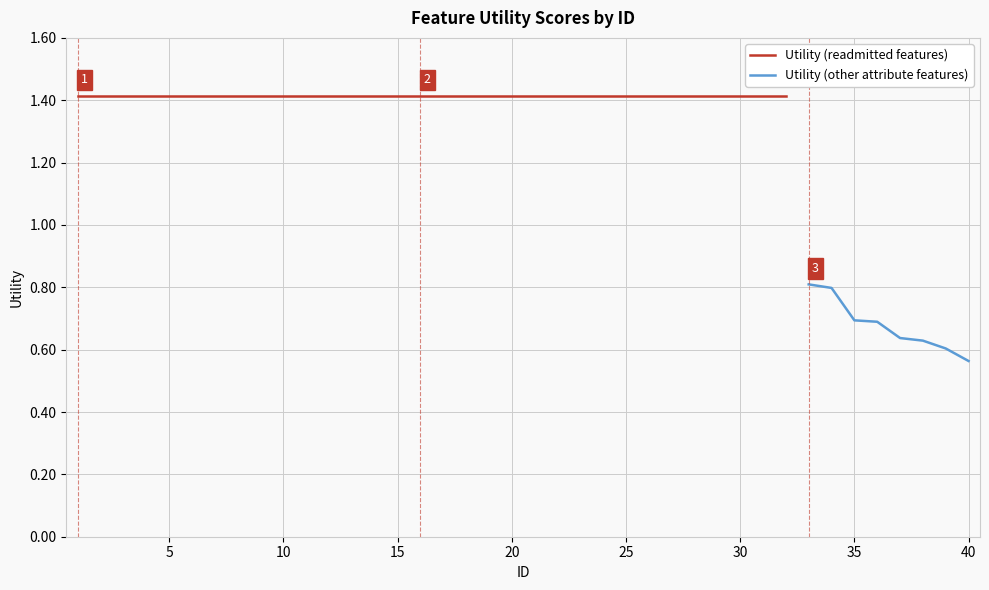

What is the average value?

1.3